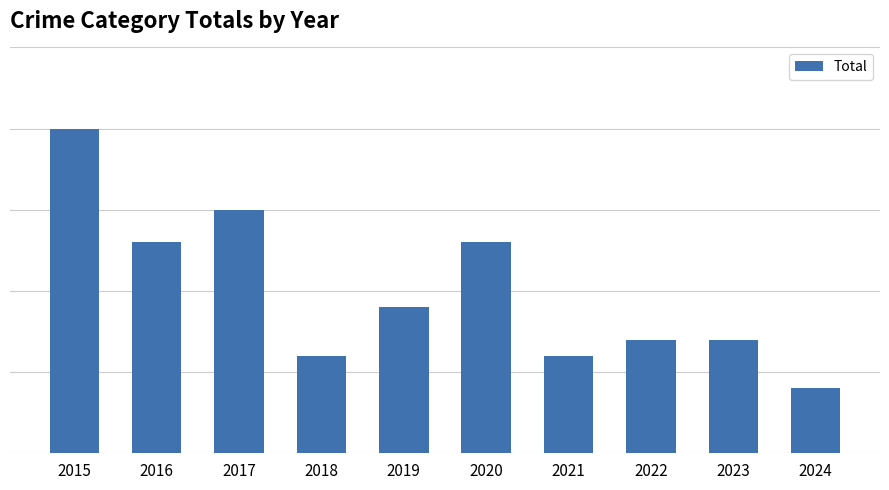

Does the chart contain any negative values?

No